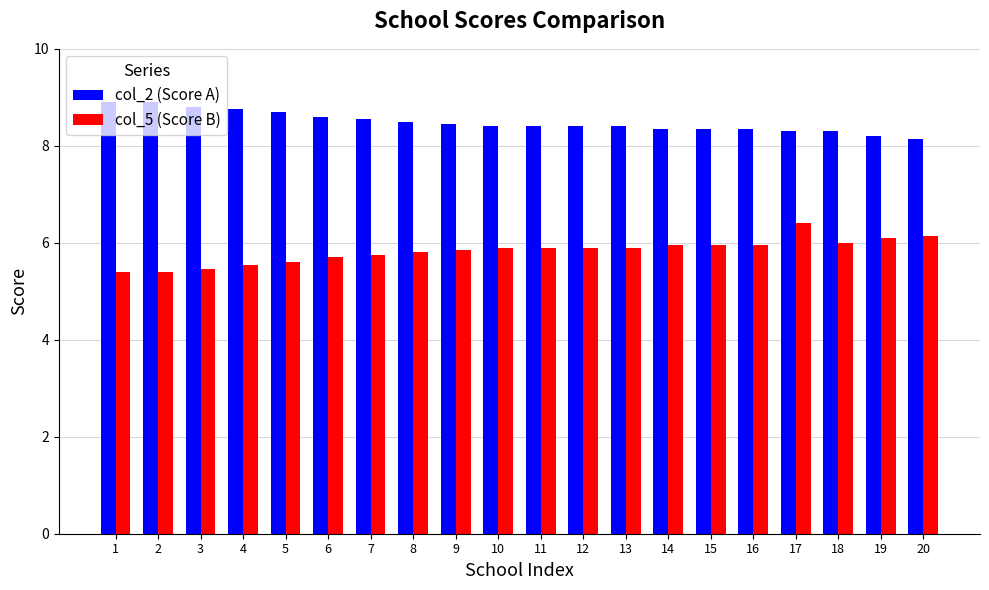

Is the value of col_2 (Score A) at 14 greater than the value of col_5 (Score B) at 10?

Yes